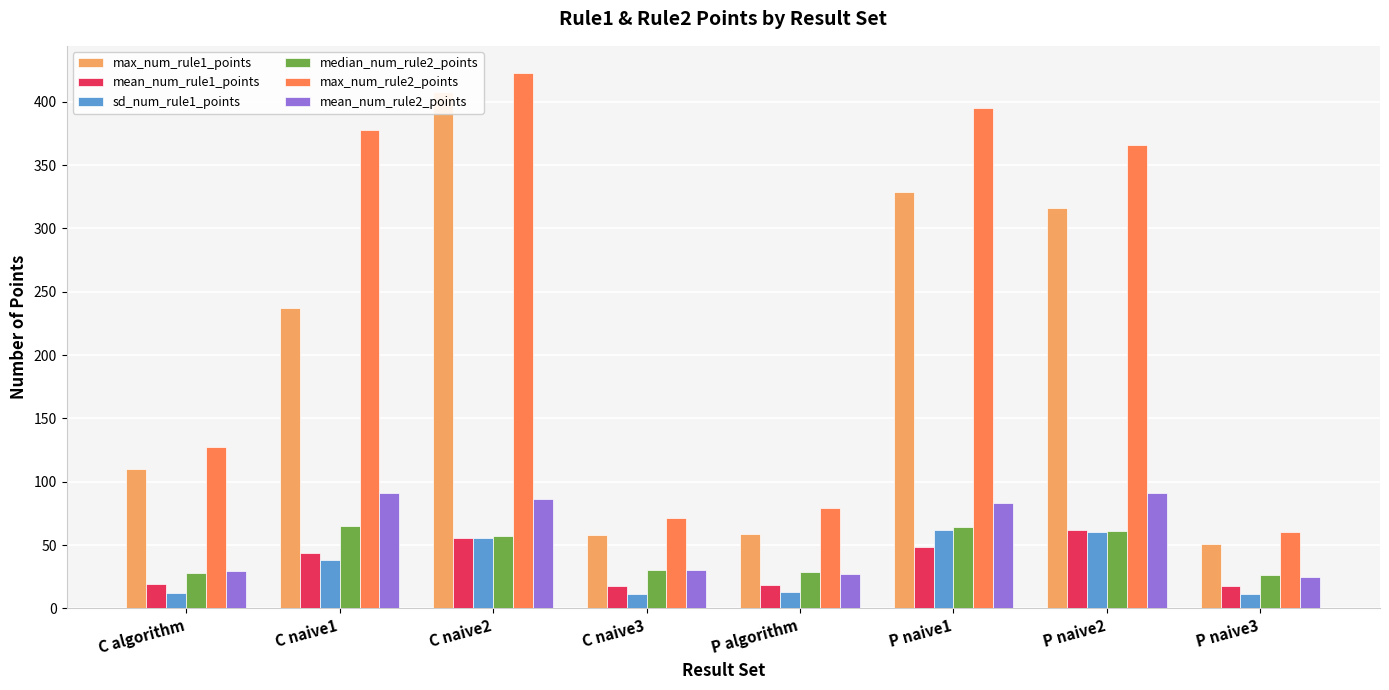

Reading right to left, transcribe all the data shown in this chart.

max_num_rule1_points: P naive3=51.0	P naive2=316.0	P naive1=329.0	P algorithm=59.0	C naive3=58.0	C naive2=408.0	C naive1=237.0	C algorithm=110.0
mean_num_rule1_points: P naive3=17.3	P naive2=61.7	P naive1=48.3	P algorithm=18.7	C naive3=17.7	C naive2=55.3	C naive1=43.6	C algorithm=19.5
sd_num_rule1_points: P naive3=11.7	P naive2=60.3	P naive1=61.8	P algorithm=12.7	C naive3=11.1	C naive2=55.4	C naive1=38.2	C algorithm=12.4
median_num_rule2_points: P naive3=26.0	P naive2=61.0	P naive1=64.0	P algorithm=29.0	C naive3=30.0	C naive2=57.0	C naive1=65.0	C algorithm=28.0
max_num_rule2_points: P naive3=60.0	P naive2=366.0	P naive1=395.0	P algorithm=79.0	C naive3=71.0	C naive2=423.0	C naive1=378.0	C algorithm=127.0
mean_num_rule2_points: P naive3=24.7	P naive2=90.7	P naive1=82.9	P algorithm=26.8	C naive3=30.2	C naive2=86.2	C naive1=91.0	C algorithm=29.5